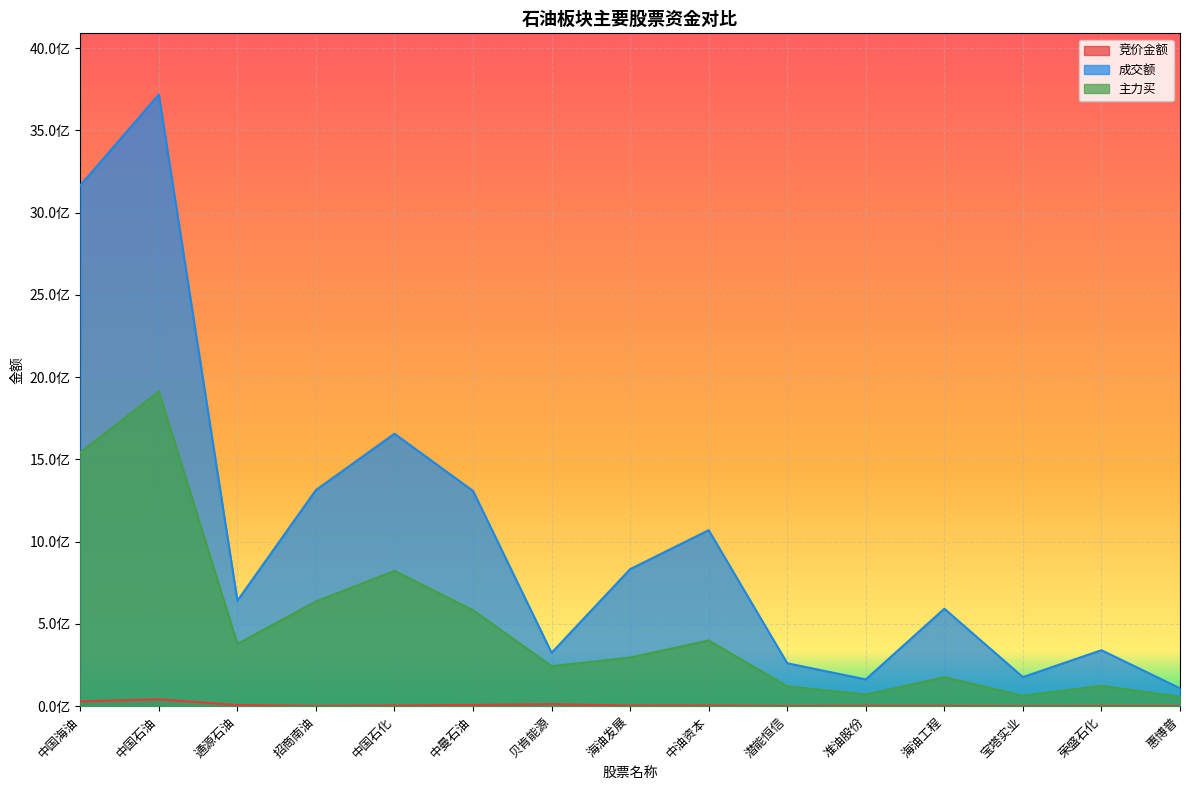

The value of 主力买 at 海油发展 is 415875152. True or false?

False